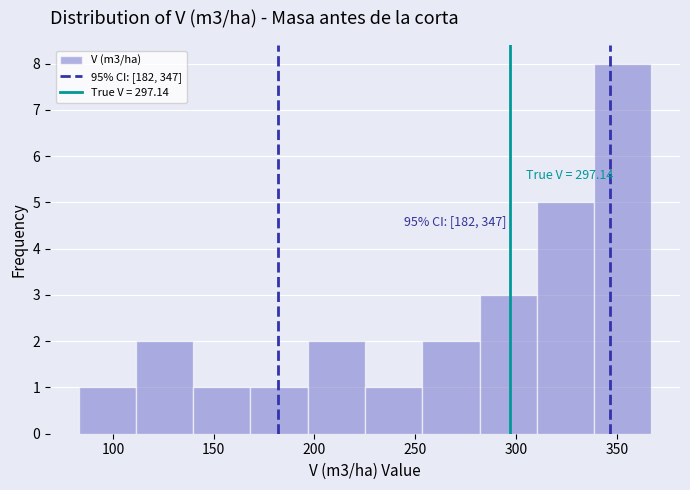

Over which range of the x-axis is the bar tallest?

340 to 365